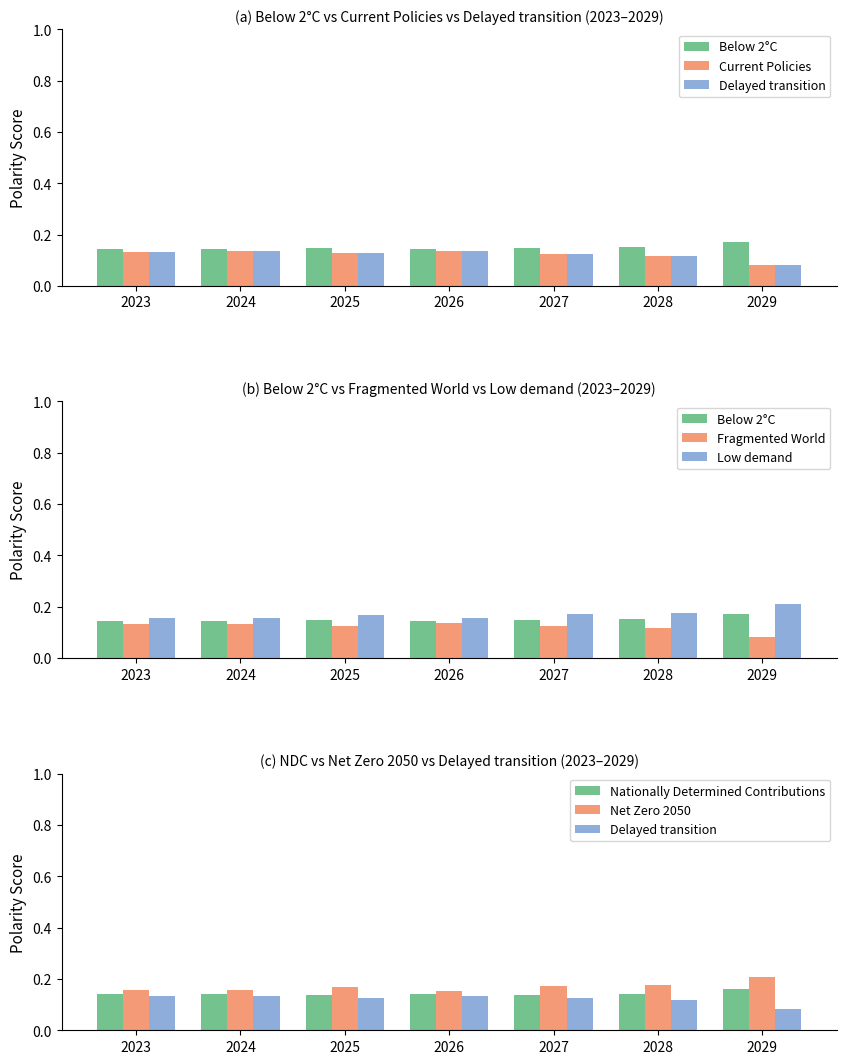

Which series changed the most between 2025 and 2028?

Current Policies